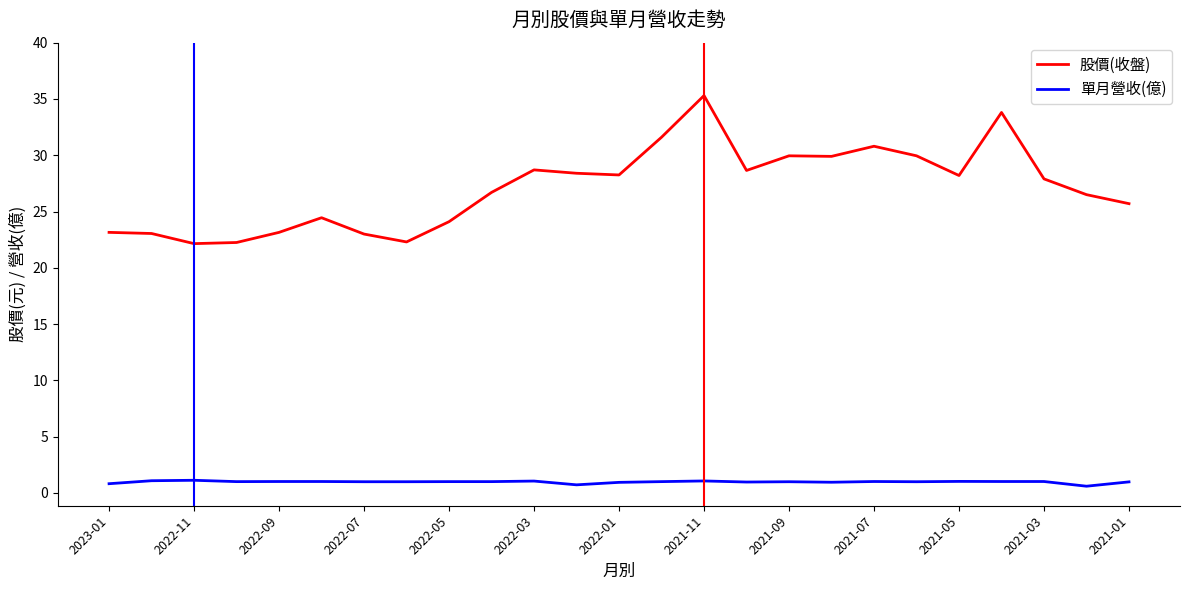

True or false: 股價(收盤) and 單月營收(億) intersect in this chart.

False